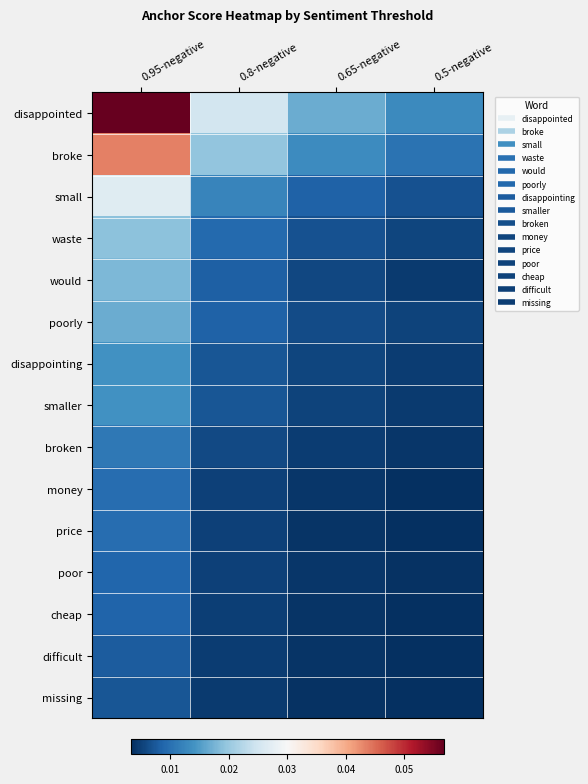

Reading left to right, what are all the values shown in this chart?

disappointed: 0.95-negative=0.1	0.8-negative=0.0	0.65-negative=0.0	0.5-negative=0.0
broke: 0.95-negative=0.0	0.8-negative=0.0	0.65-negative=0.0	0.5-negative=0.0
small: 0.95-negative=0.0	0.8-negative=0.0	0.65-negative=0.0	0.5-negative=0.0
waste: 0.95-negative=0.0	0.8-negative=0.0	0.65-negative=0.0	0.5-negative=0.0
would: 0.95-negative=0.0	0.8-negative=0.0	0.65-negative=0.0	0.5-negative=0.0
poorly: 0.95-negative=0.0	0.8-negative=0.0	0.65-negative=0.0	0.5-negative=0.0
disappointing: 0.95-negative=0.0	0.8-negative=0.0	0.65-negative=0.0	0.5-negative=0.0
smaller: 0.95-negative=0.0	0.8-negative=0.0	0.65-negative=0.0	0.5-negative=0.0
broken: 0.95-negative=0.0	0.8-negative=0.0	0.65-negative=0.0	0.5-negative=0.0
money: 0.95-negative=0.0	0.8-negative=0.0	0.65-negative=0.0	0.5-negative=0.0
price: 0.95-negative=0.0	0.8-negative=0.0	0.65-negative=0.0	0.5-negative=0.0
poor: 0.95-negative=0.0	0.8-negative=0.0	0.65-negative=0.0	0.5-negative=0.0
cheap: 0.95-negative=0.0	0.8-negative=0.0	0.65-negative=0.0	0.5-negative=0.0
difficult: 0.95-negative=0.0	0.8-negative=0.0	0.65-negative=0.0	0.5-negative=0.0
missing: 0.95-negative=0.0	0.8-negative=0.0	0.65-negative=0.0	0.5-negative=0.0